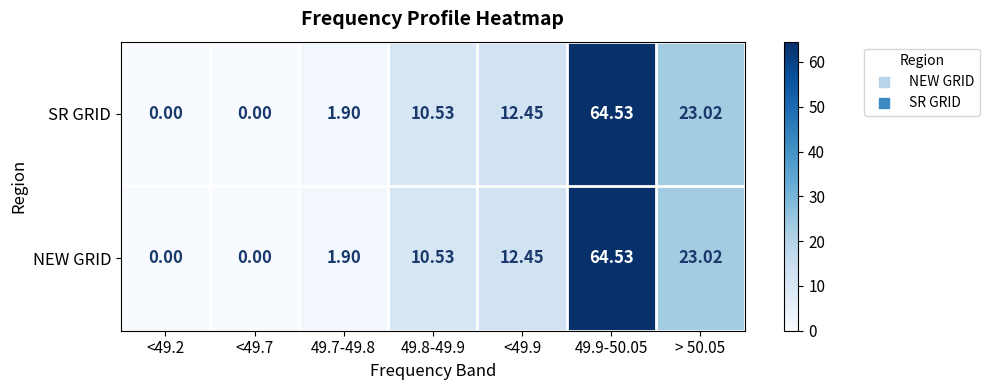

Is the value of SR GRID at 49.8-49.9 greater than the value of NEW GRID at 49.9-50.05?

No